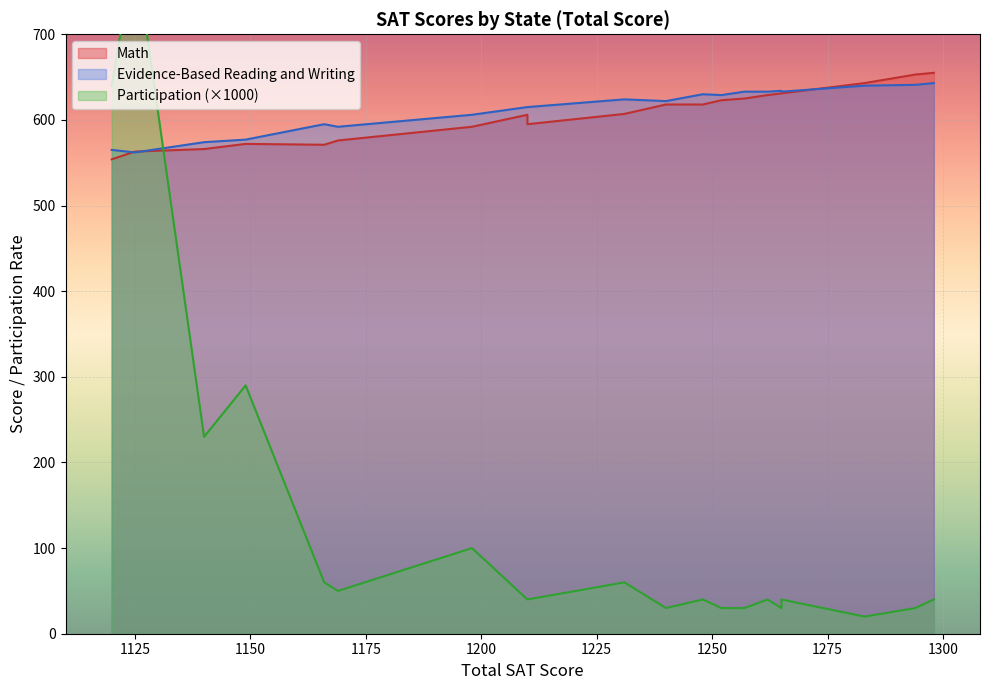

What is the minimum value for Math?

554.0